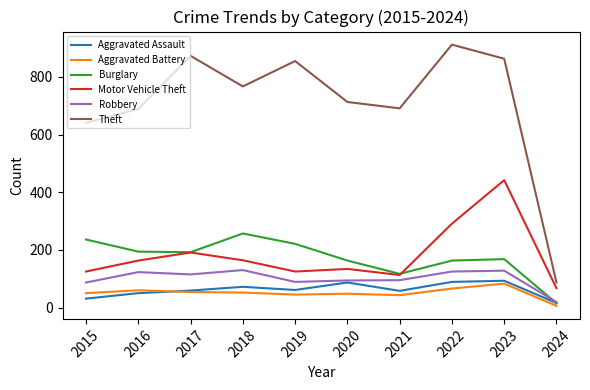

Which category has the highest value in the Motor Vehicle Theft series?

2023